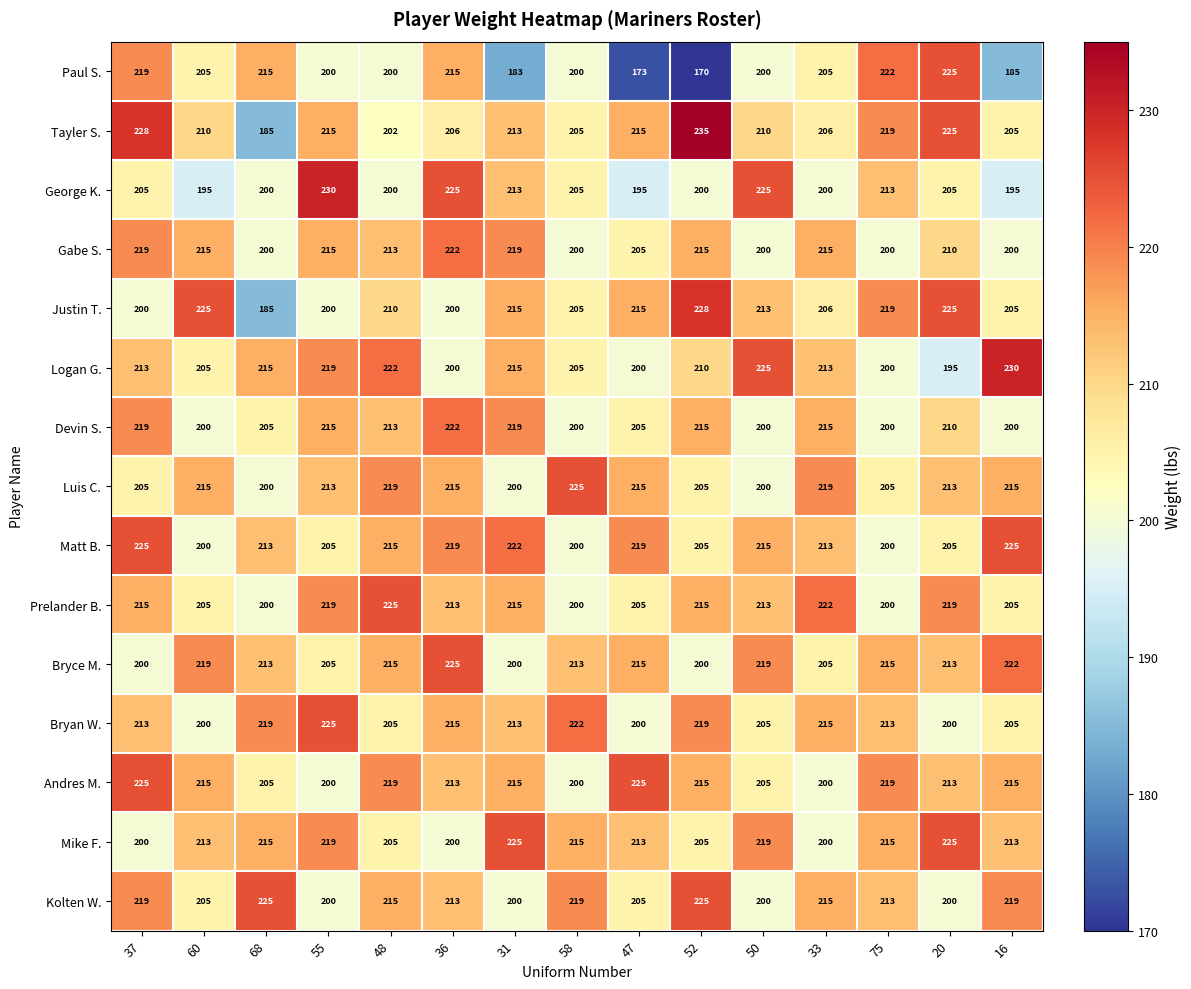

Which series has the largest range (max minus min)?

Paul S.